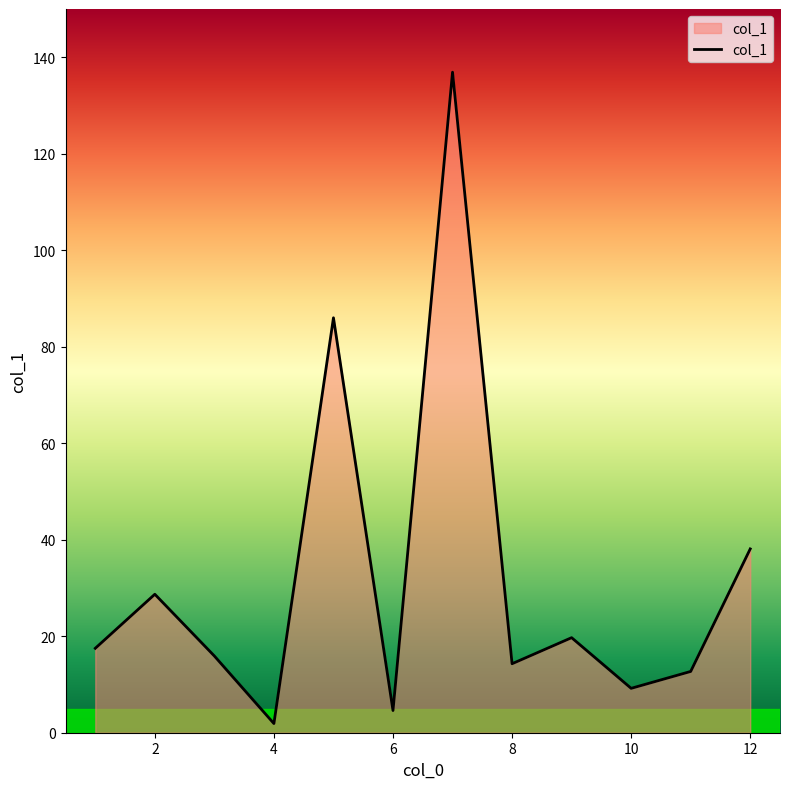

What is the maximum value shown in the chart?

136.9